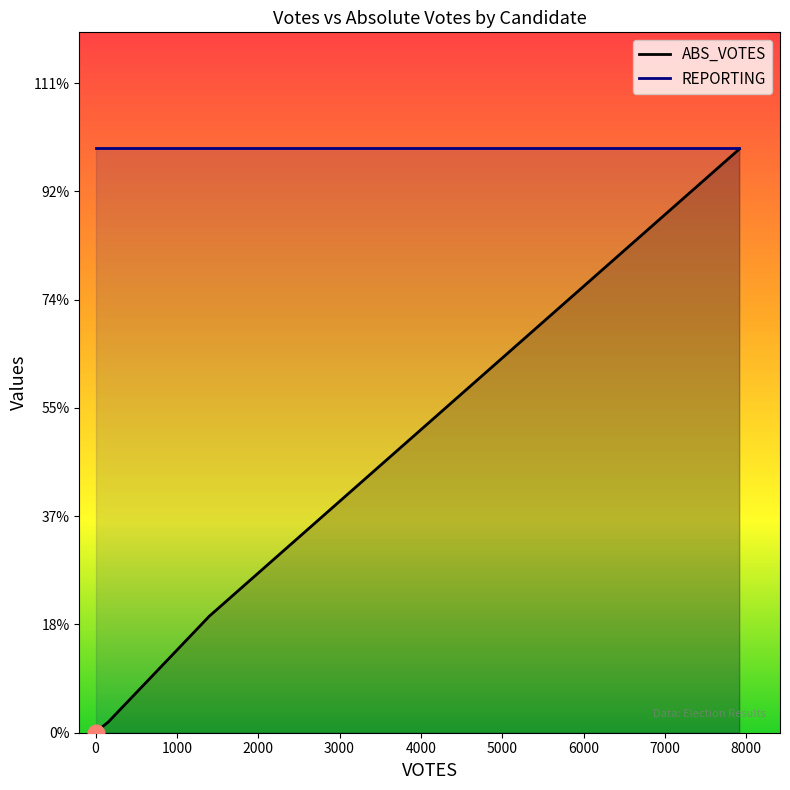

The REPORTING series shows 31 at mckennonk. True or false?

False